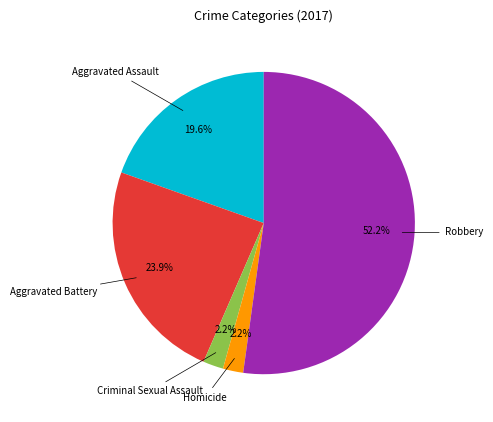

Does Homicide represent more than half of the total?

No